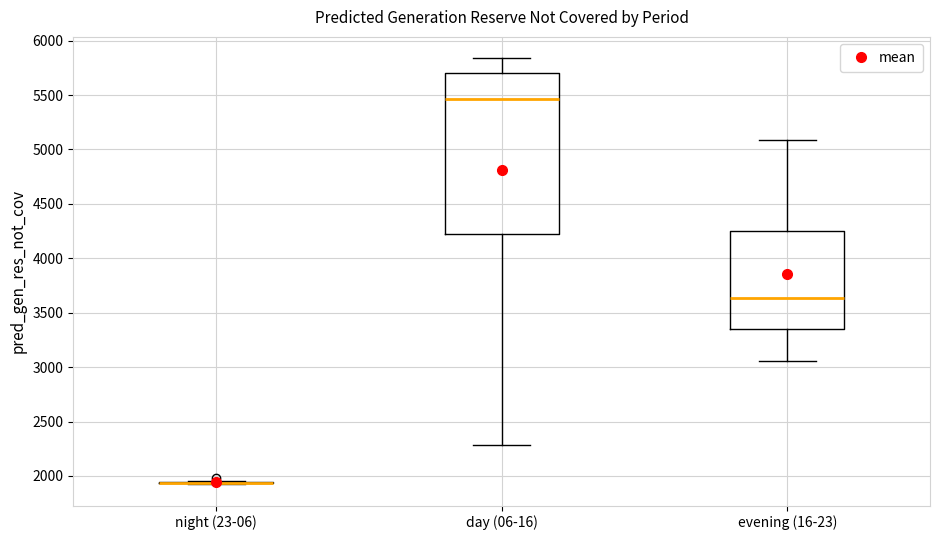

Where does the lower whisker of the box for day (06-16) end on the y-axis? The values are not printed on the chart, so give them approximately, as read against the axis.

2300